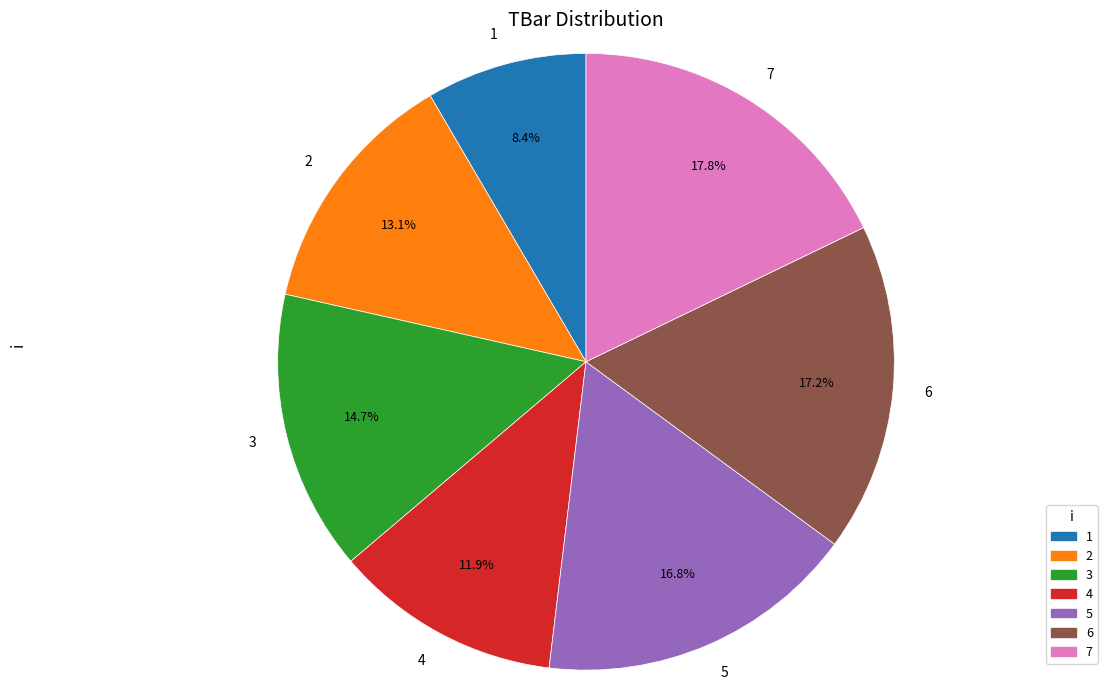

Is there any slice that represents more than half of the pie?

No